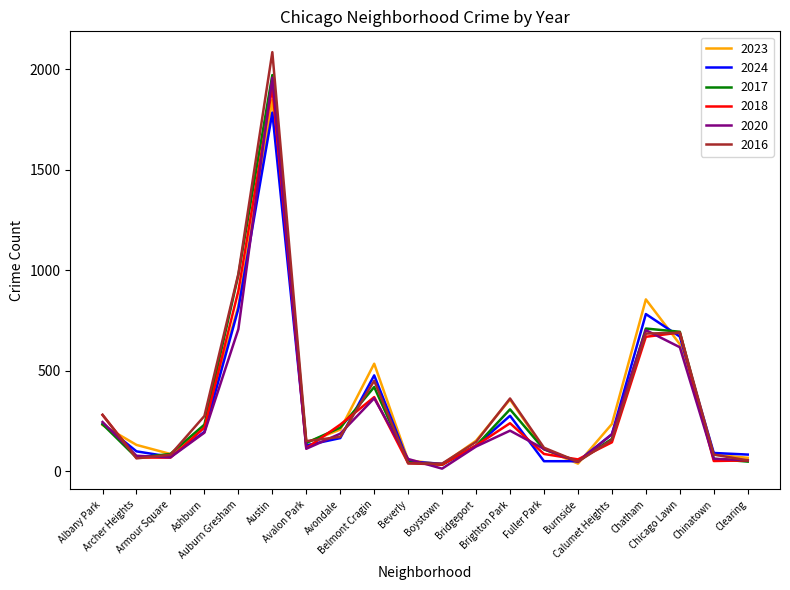

Which series has the largest range (max minus min)?

2016